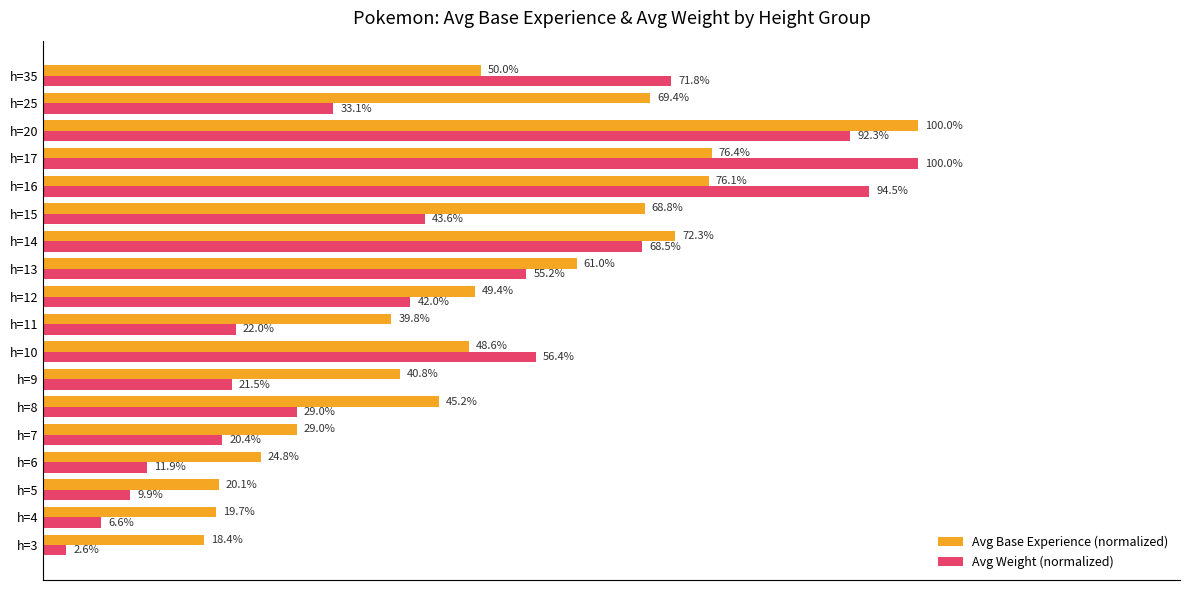

Which series has the largest range (max minus min)?

Avg Weight (normalized)